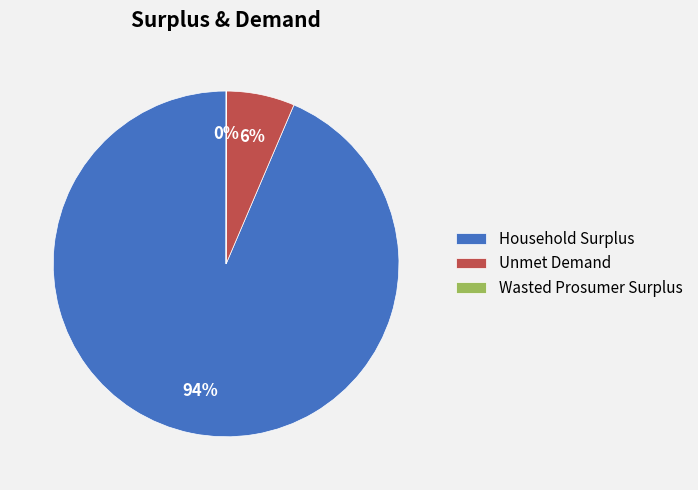

To the nearest percent, what is the average slice percentage?

33%